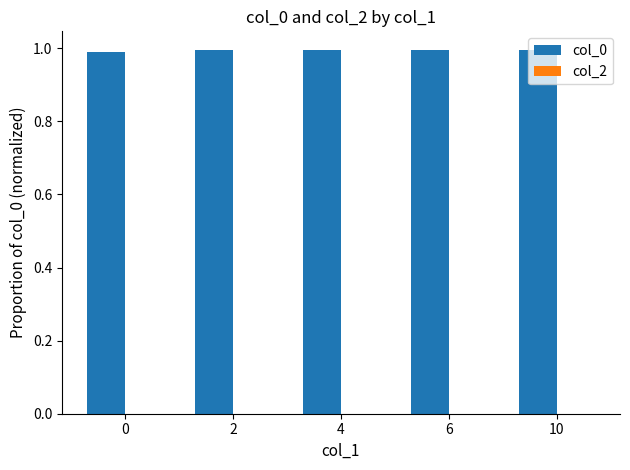

What is the average value?

1.0